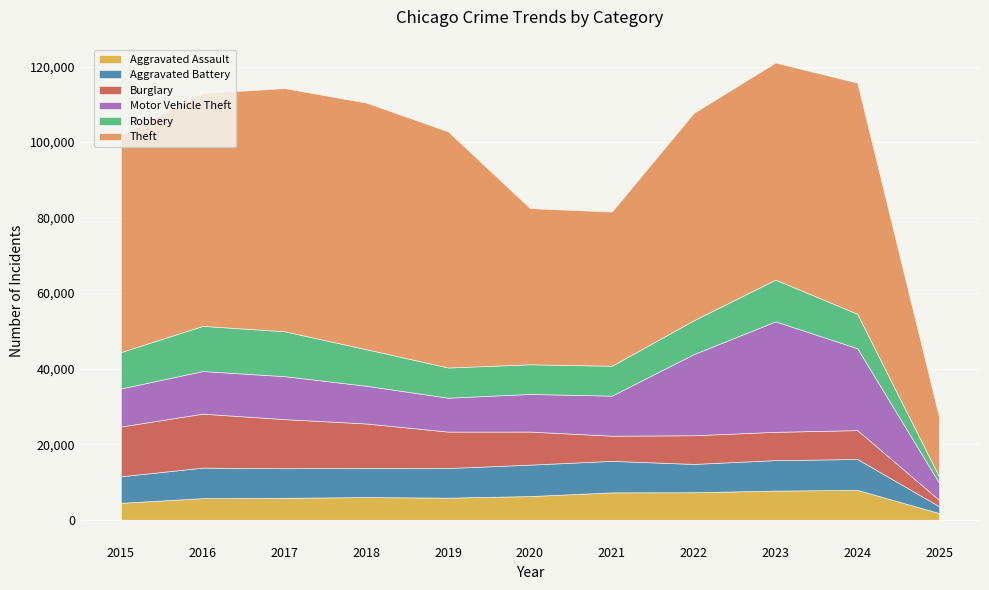

How many data points in Burglary are above 8758?

5